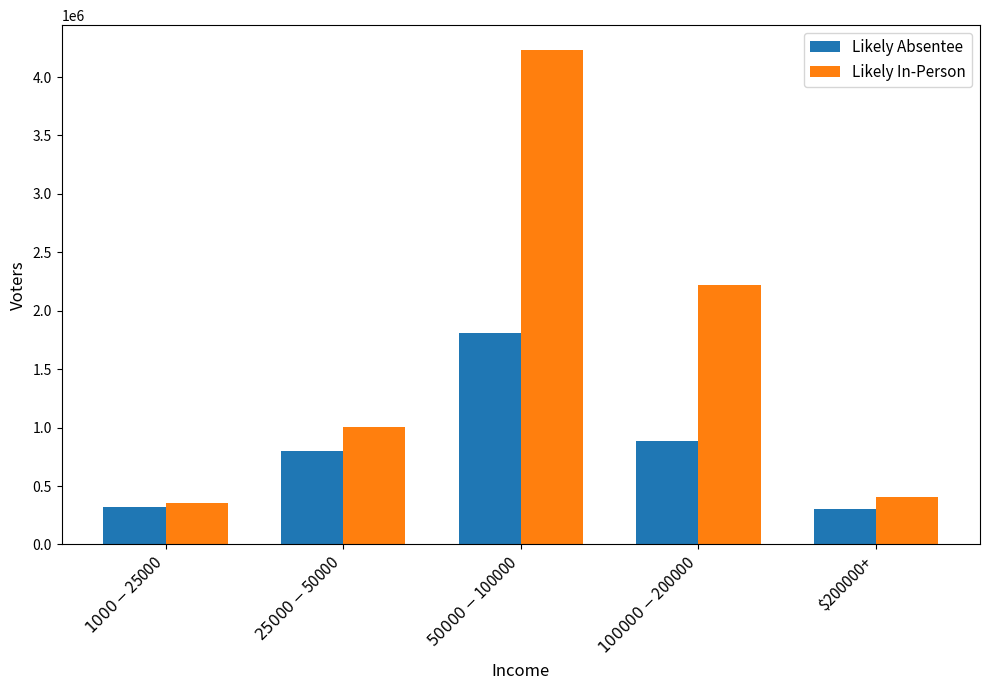

True or false: Likely In-Person has a value of 351670 at $1000 - $25000.

True